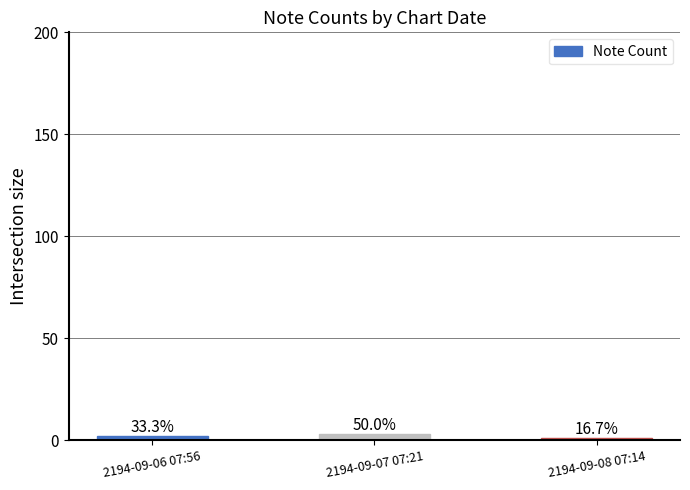

Is it true that the value at 2194-09-08 07:14 is 2?

False